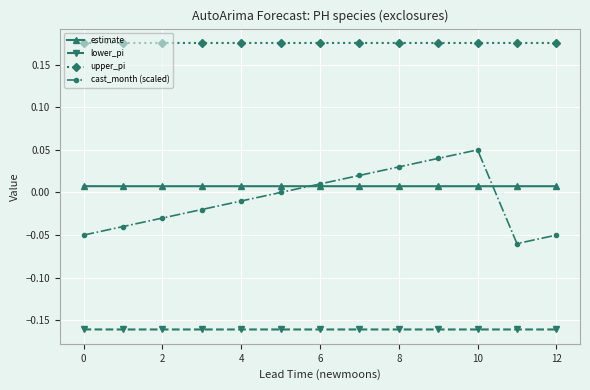

How many series are shown in this chart?

4